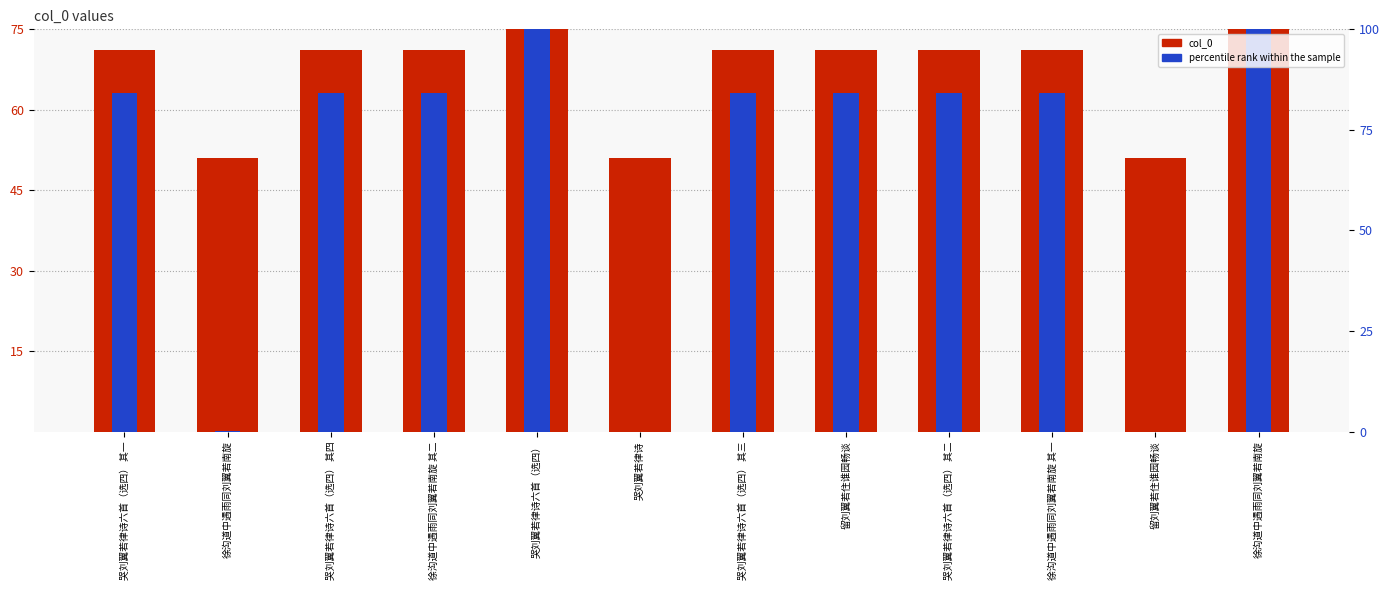

How many values in the percentile rank within the sample series exceed 63?

9